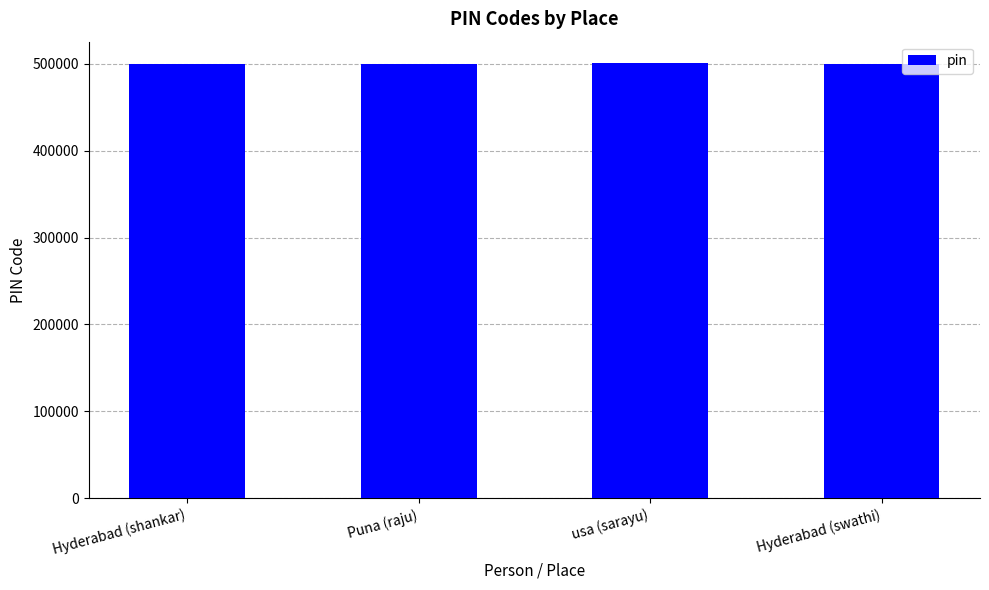

Read the value at usa (sarayu).

500482